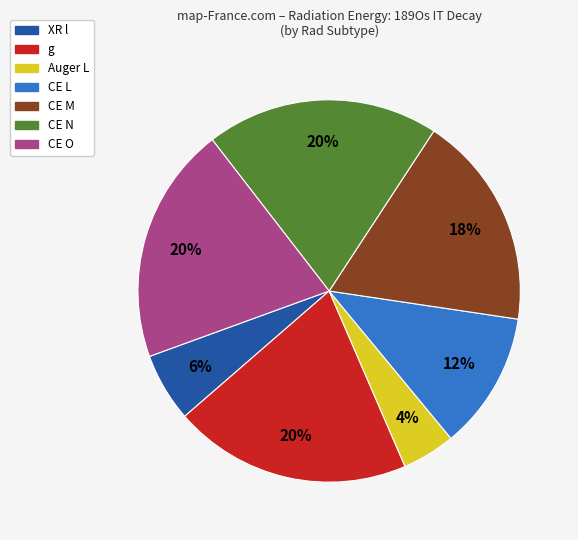

Is there a majority slice in this chart?

No